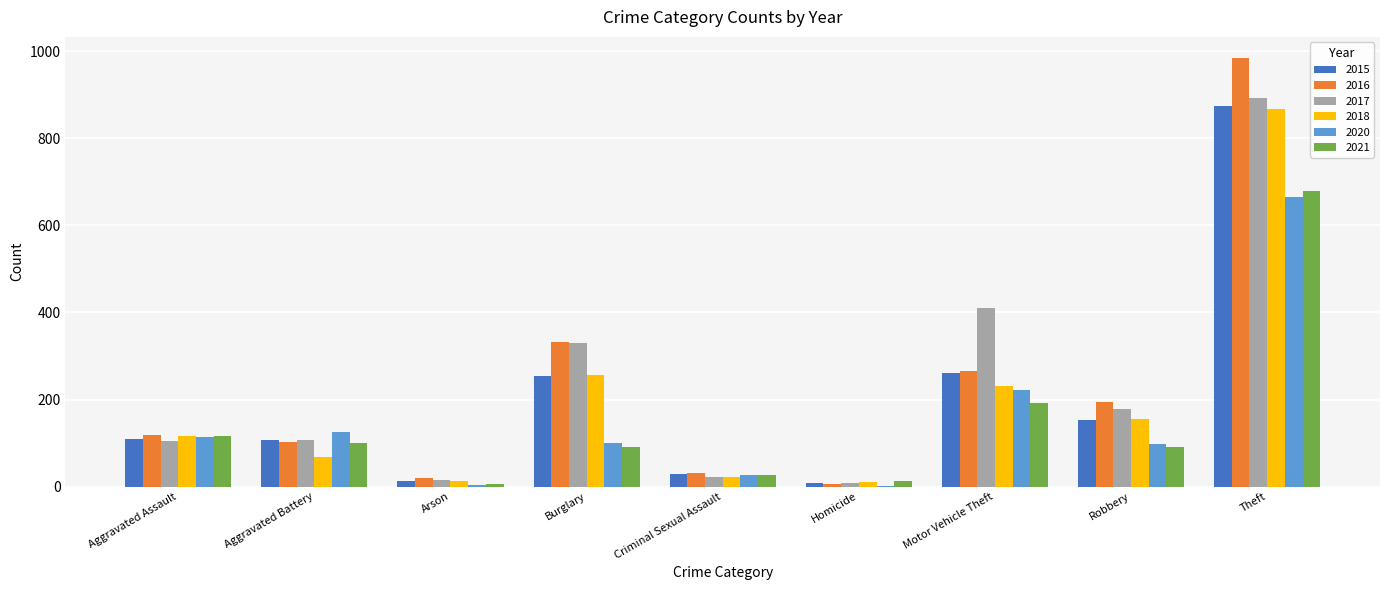

How many data points does each series have?

9